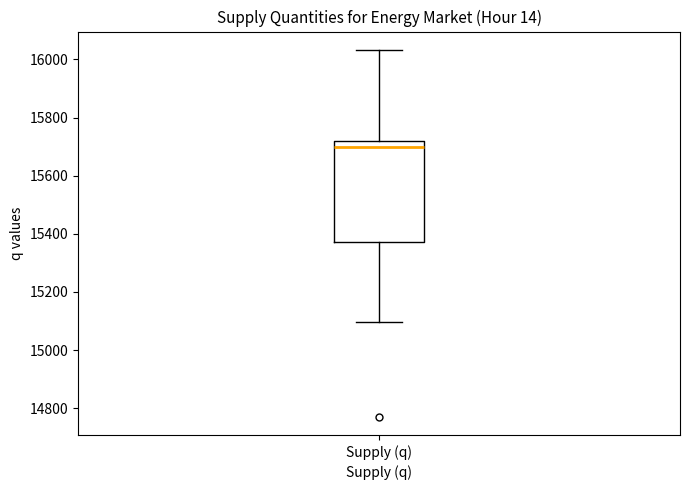

Where does the upper whisker of the box for Supply (q) end on the y-axis? The values are not printed on the chart, so give them approximately, as read against the axis.

16040